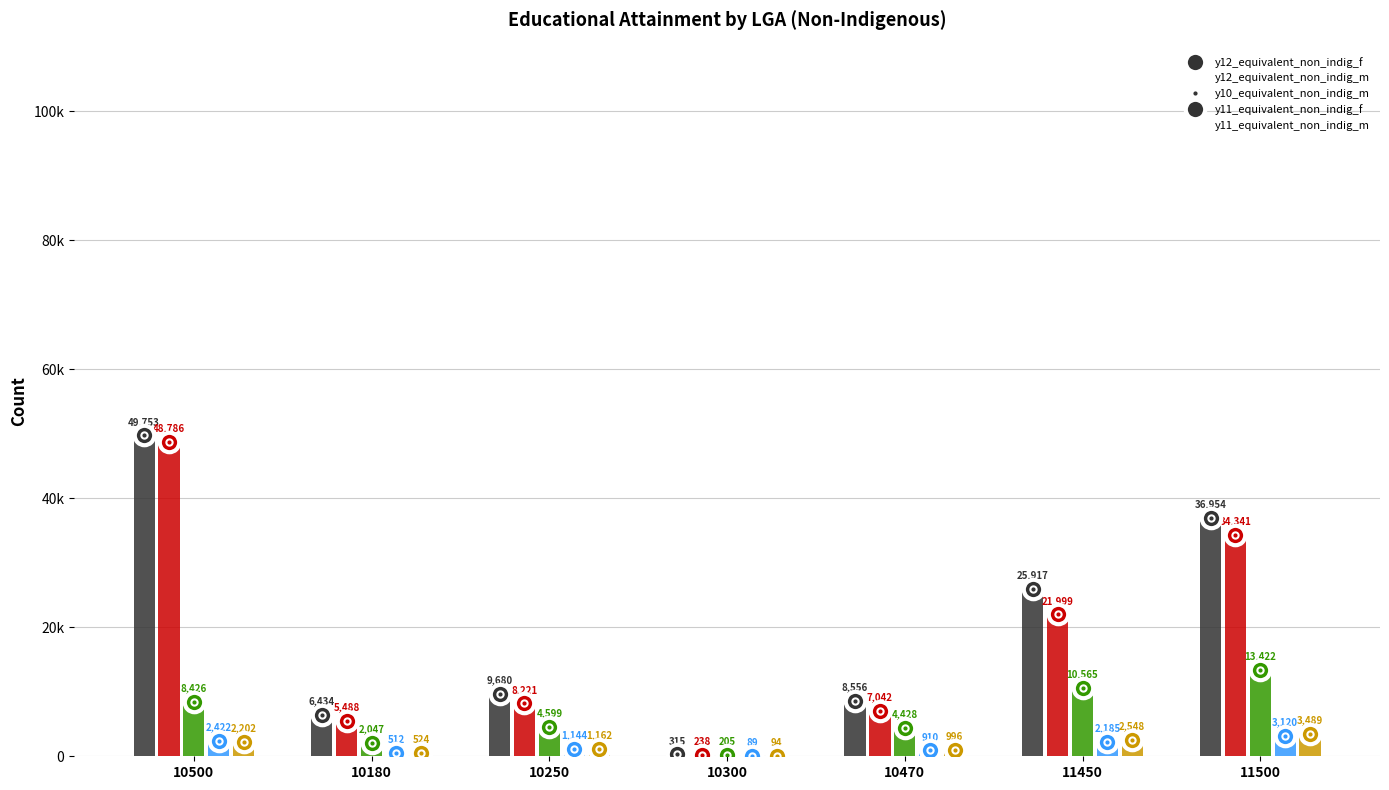

What is the label of the 4th bar from the left?

10300